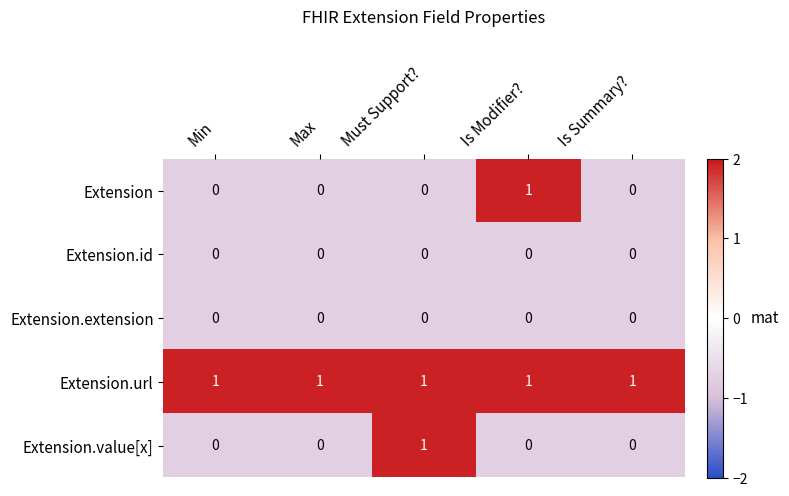

How many Extension values are between 0 and 1?

5